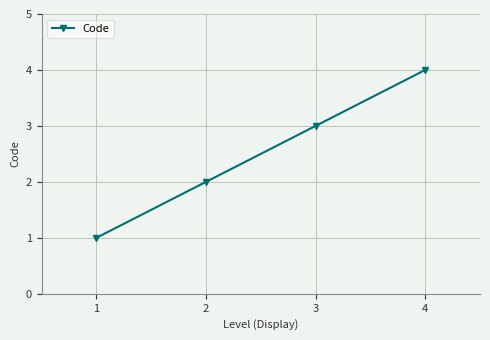

Reading right to left, what are all the values shown in this chart?

4	3	2	1